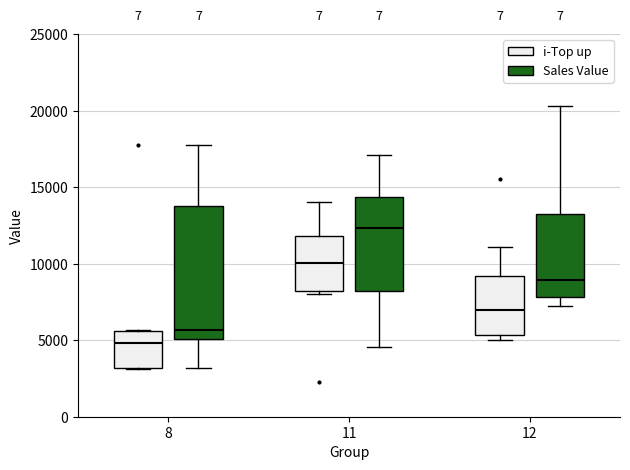

Which box's median line is the highest?

11 (Sales Value)